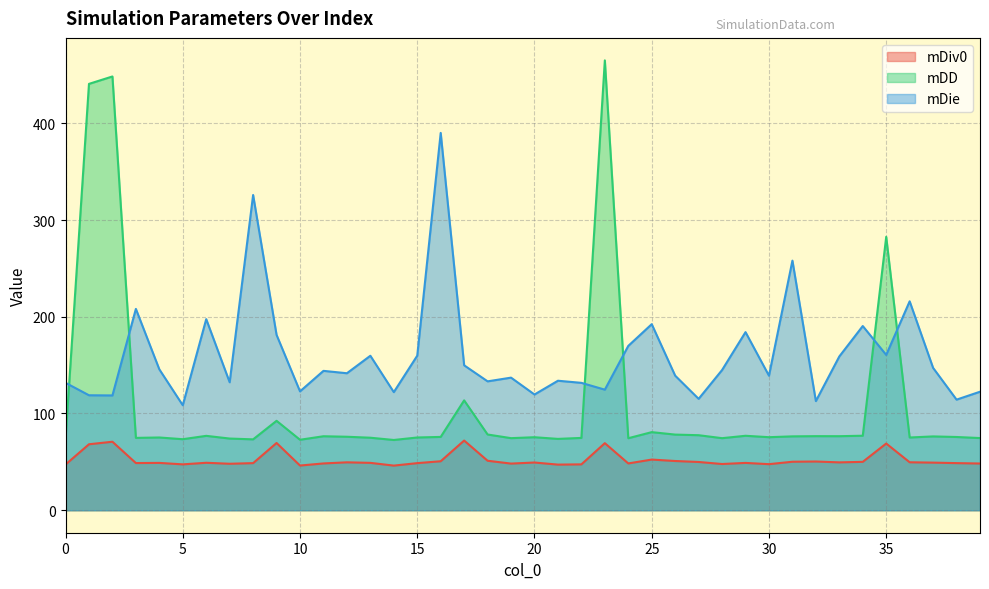

In mDiv0, how many points are lower than both neighbors (excluding endpoints)?

11